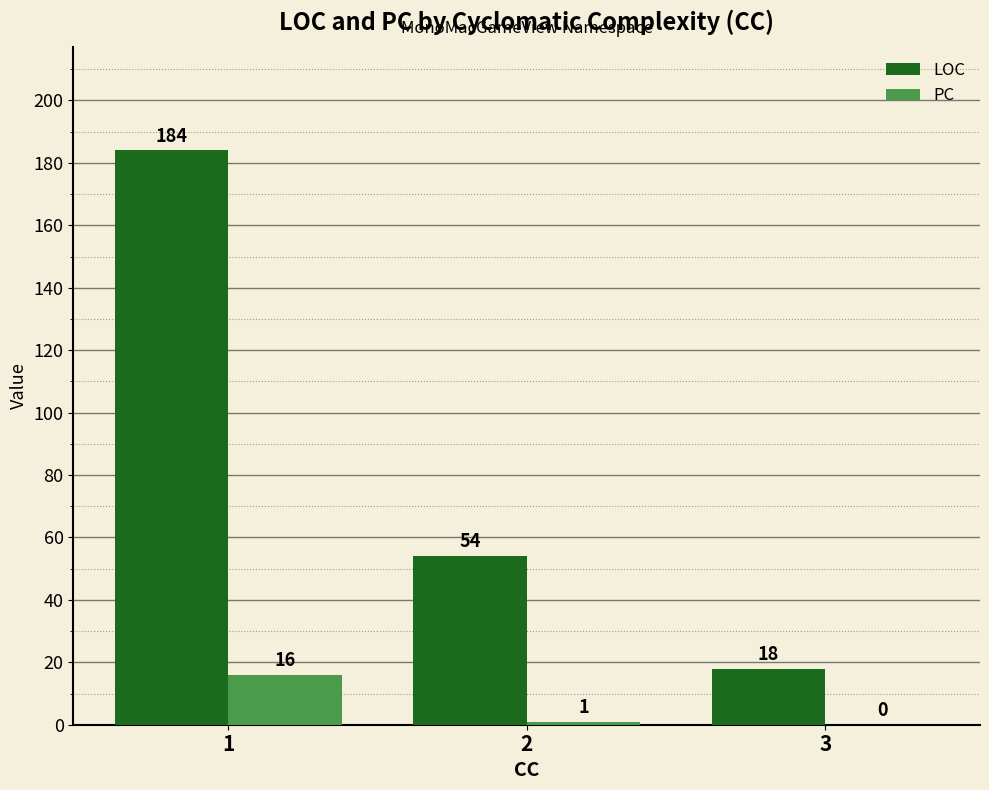

What is the greatest value displayed?

184